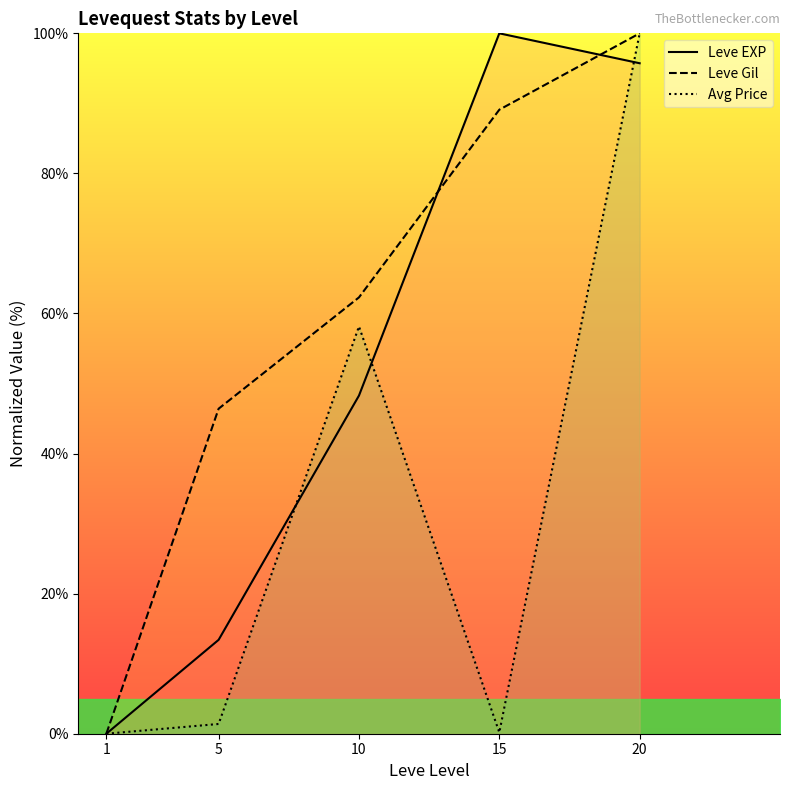

What is the total value across all series at 5?

61.2